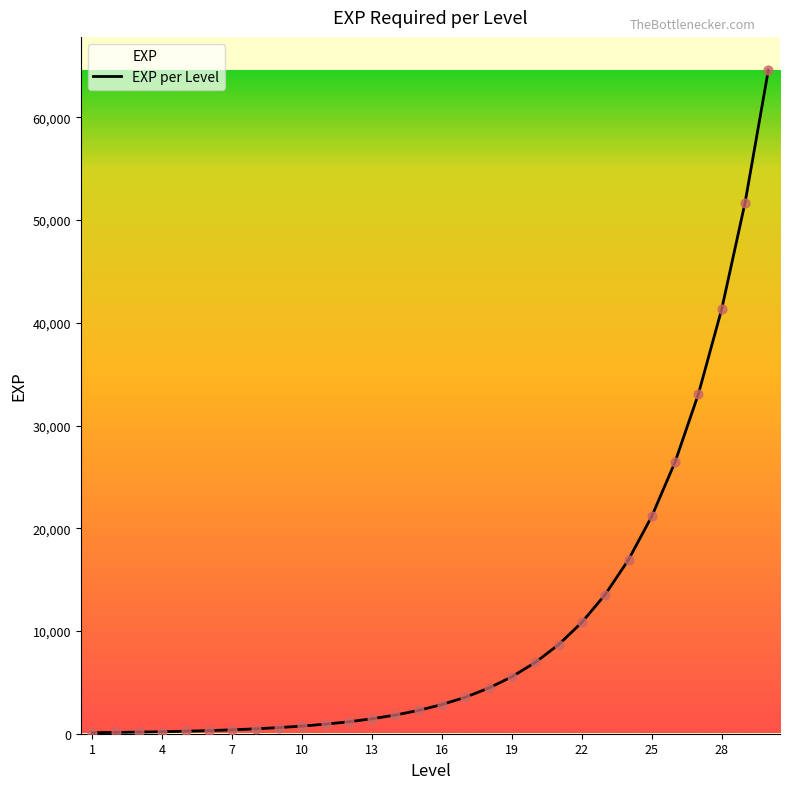

Approximately how many times larger is the value at 30 compared to 2?

516.8